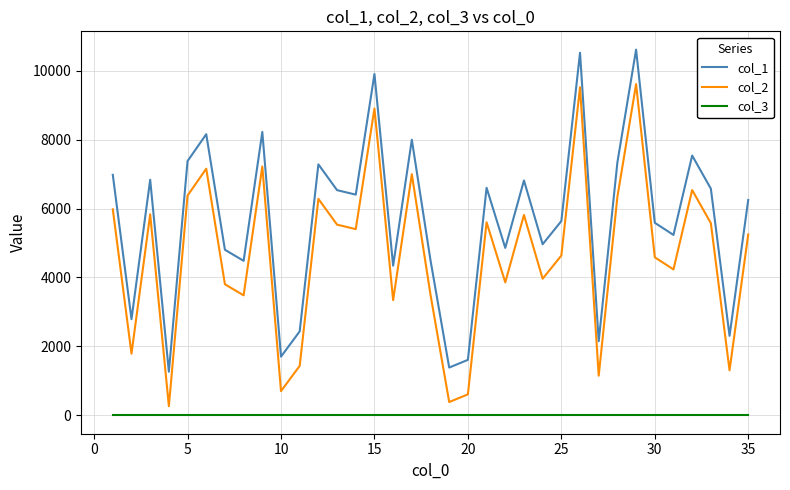

List the series in order of their overall mean, lowest first.

col_3, col_2, col_1